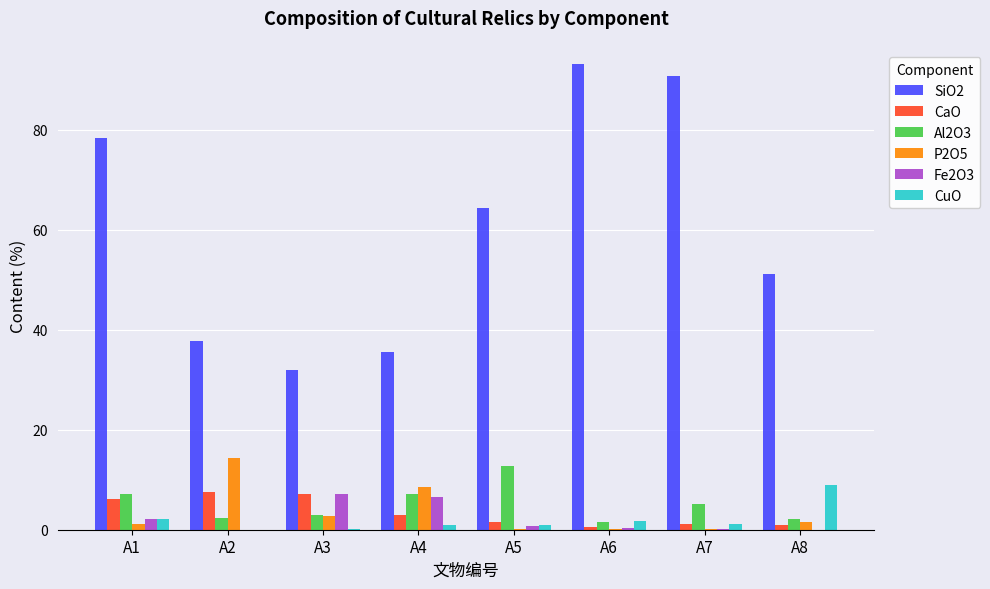

Is it true that CaO equals 7.6 at A2?

True